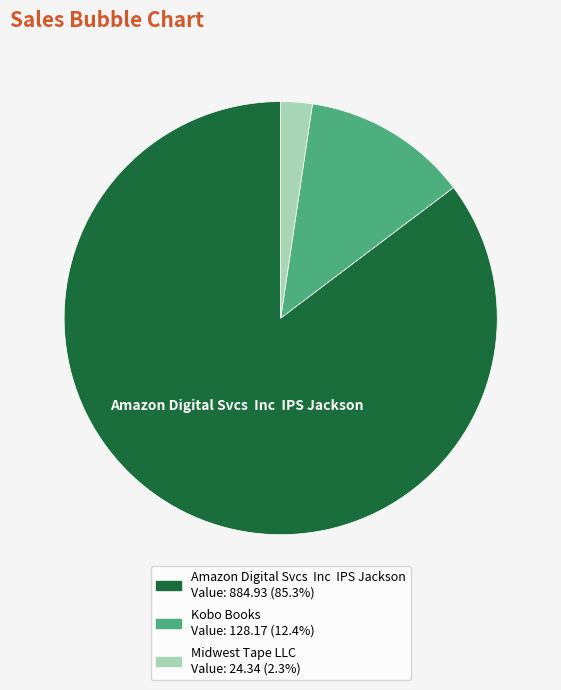

Does any single category account for the majority?

Yes